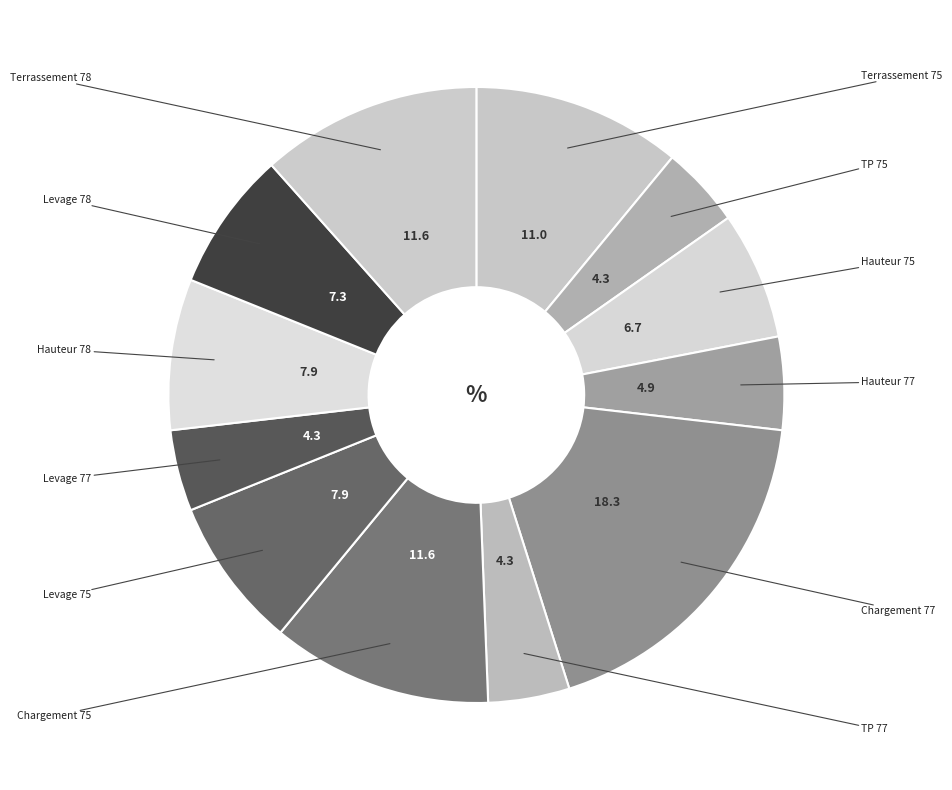

How many slices are in this pie chart?

12